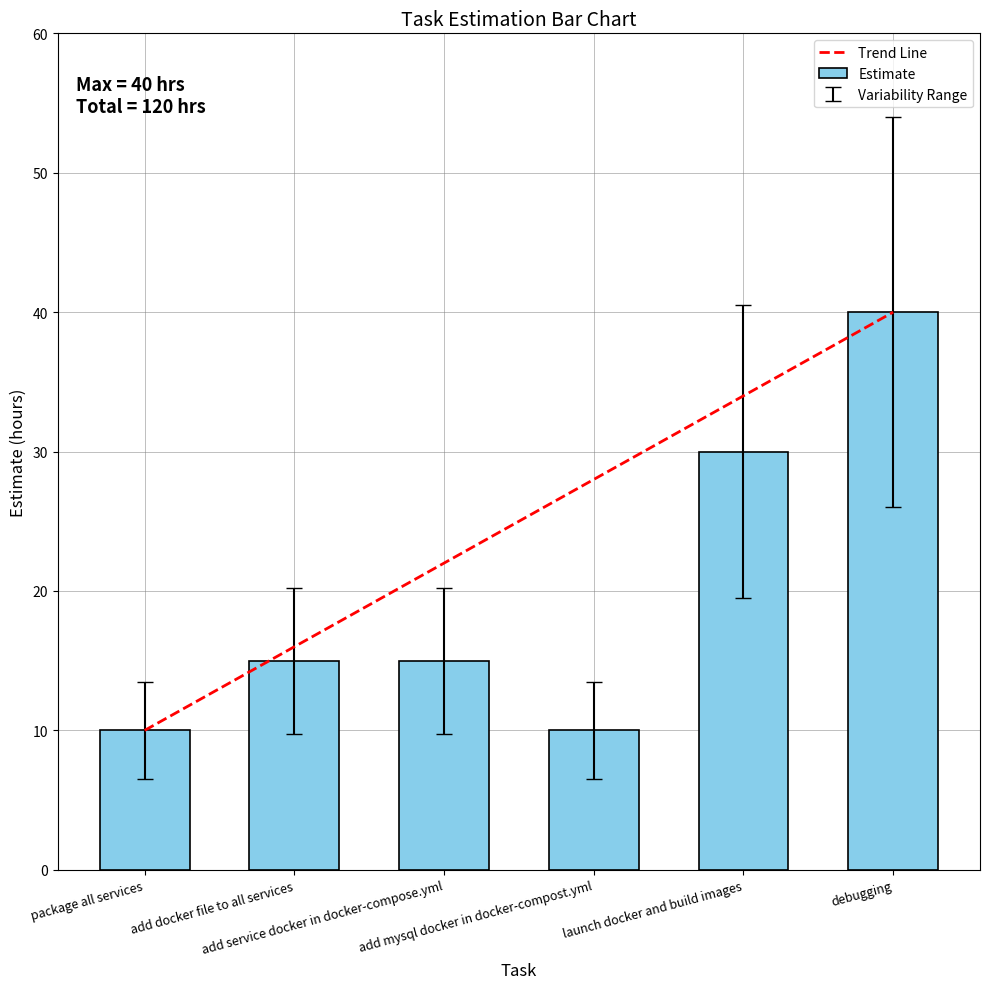

What is the value of the 3rd bar from the left?

15